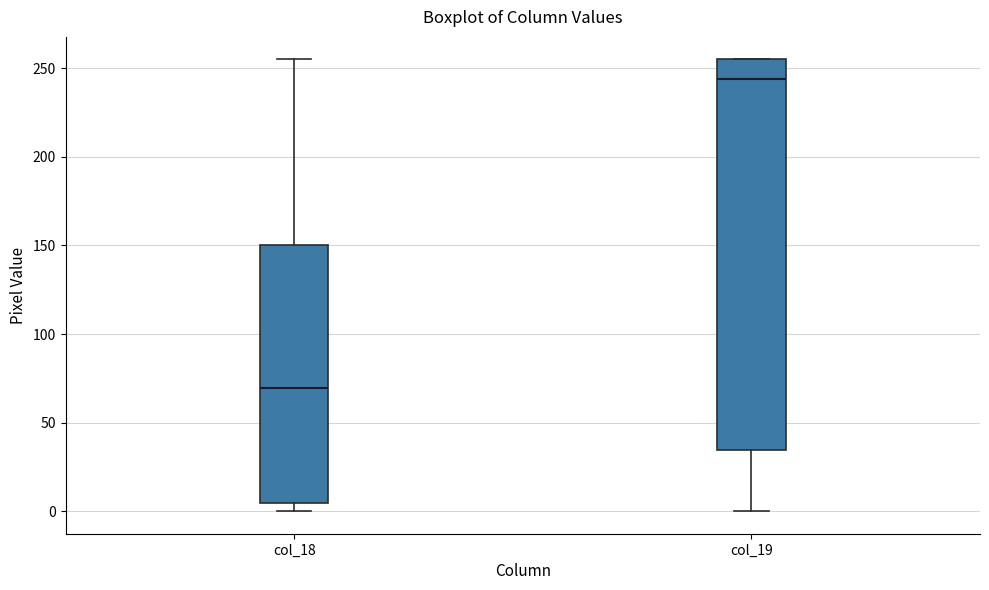

Reading left to right, transcribe this box plot: for each box, give where its median line is, the range the box spans, and where its two whiskers end, as read against the y-axis. The values are not printed on the chart, so give them approximately, as read against the axis.

col_18: median 70, box 5 to 150, whiskers 0 to 255
col_19: median 245, box 35 to 255, whiskers 0 to 255